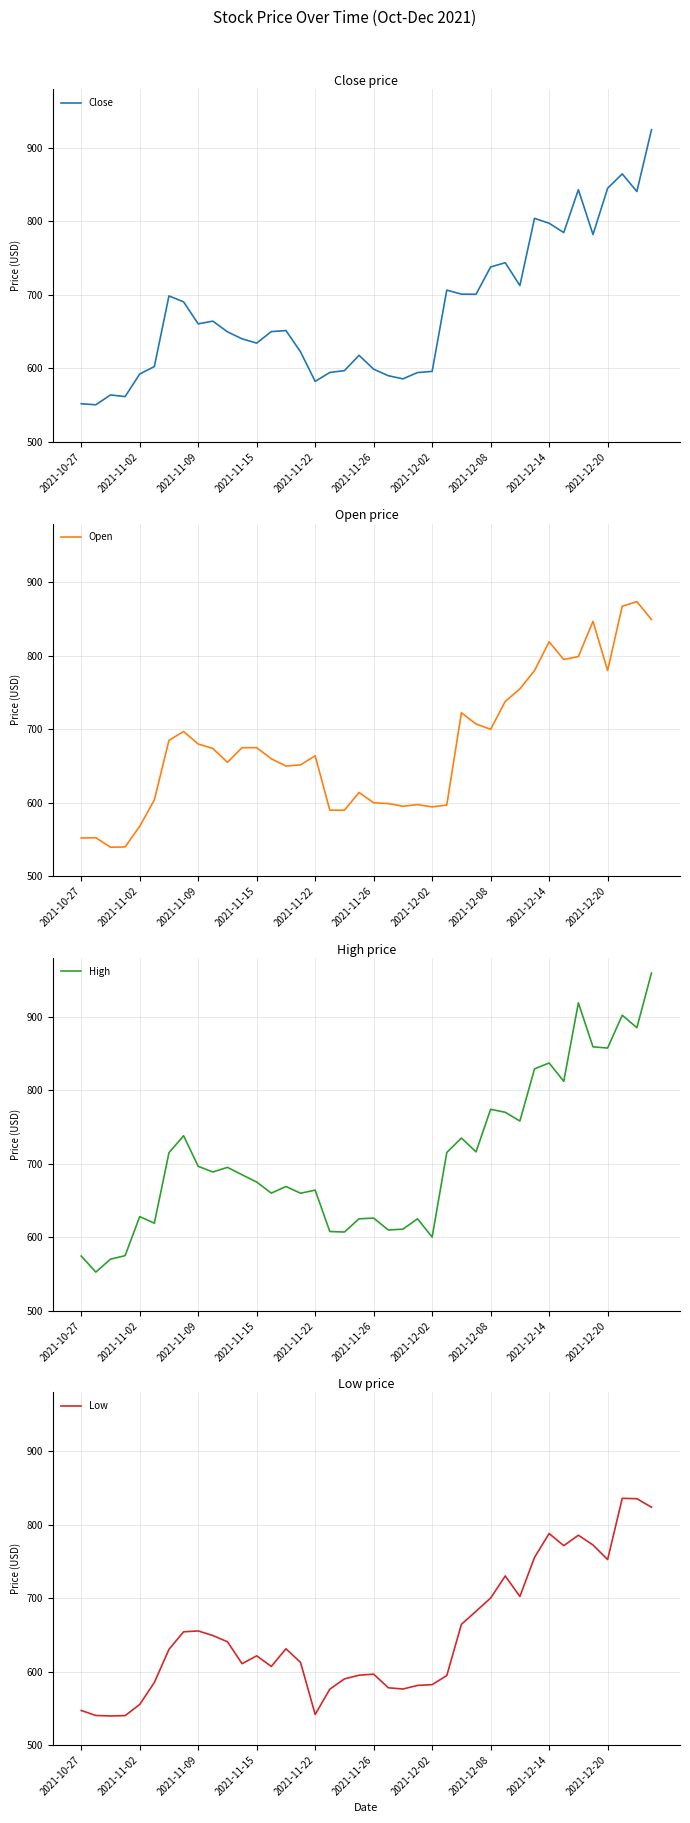

The value of Low at 27 is 682.0. True or false?

True